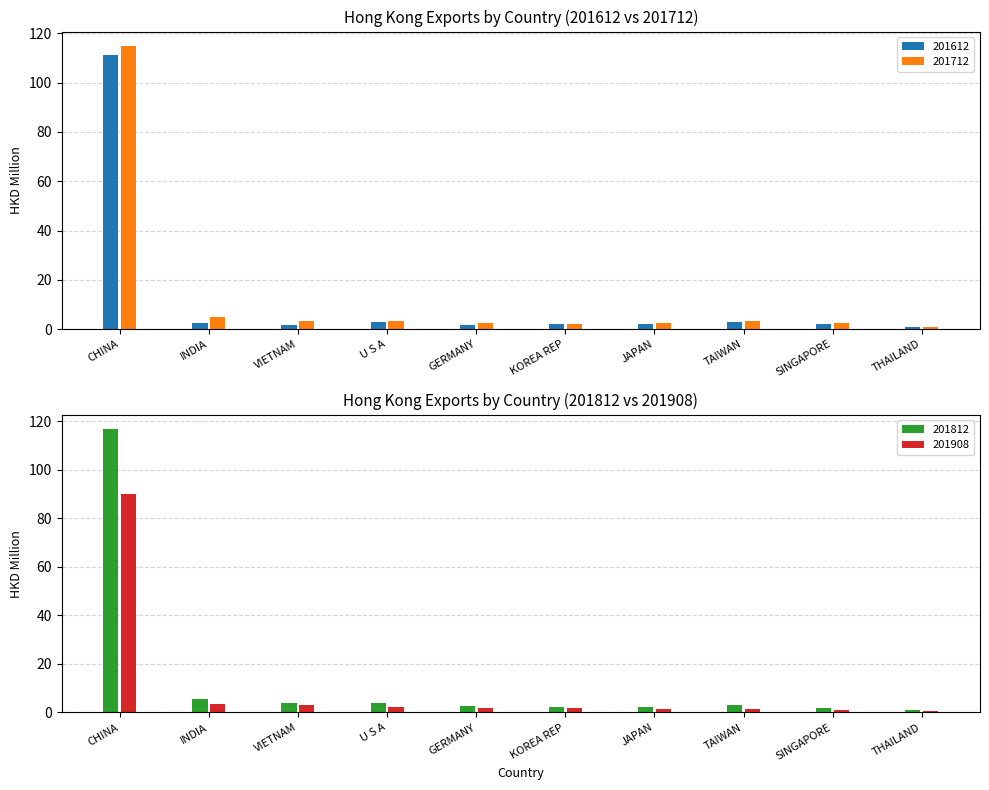

Which series changed the most between CHINA and TAIWAN?

201812